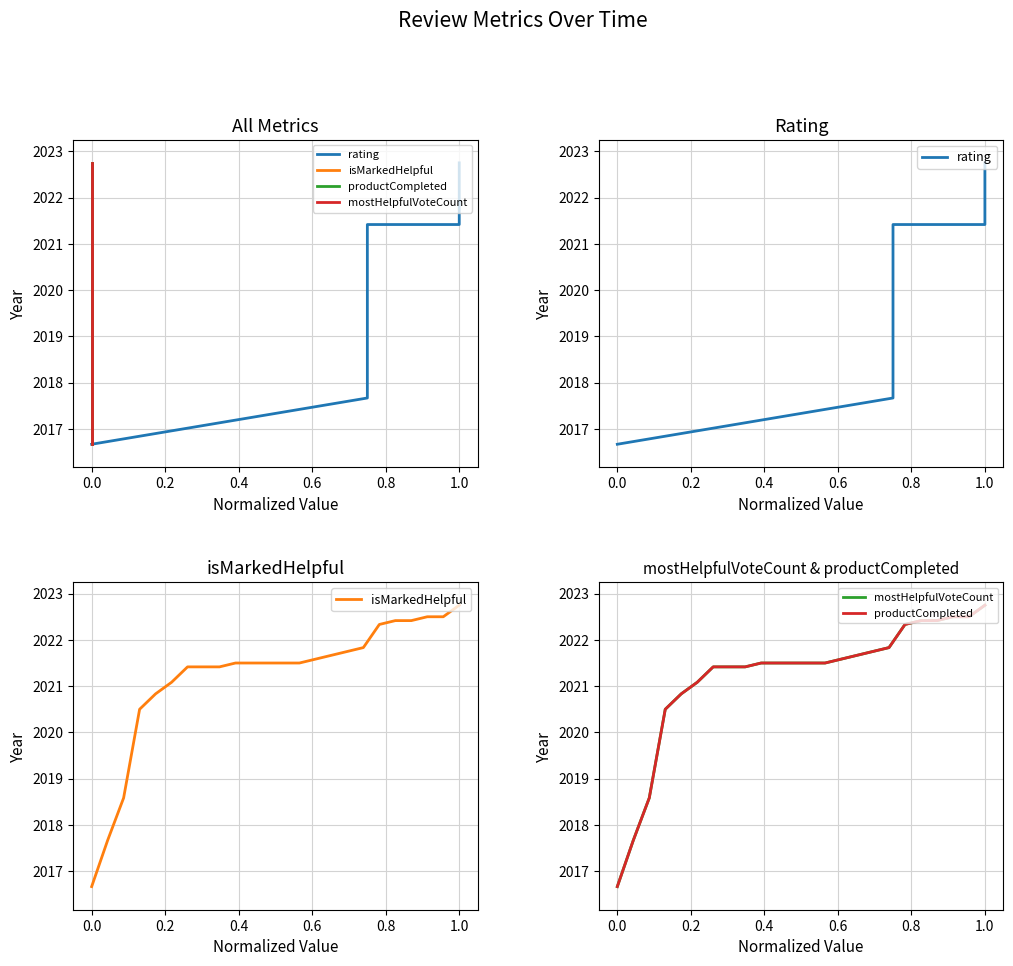

Rank the series by their maximum value, from highest to lowest.

rating, isMarkedHelpful, productCompleted, mostHelpfulVoteCount